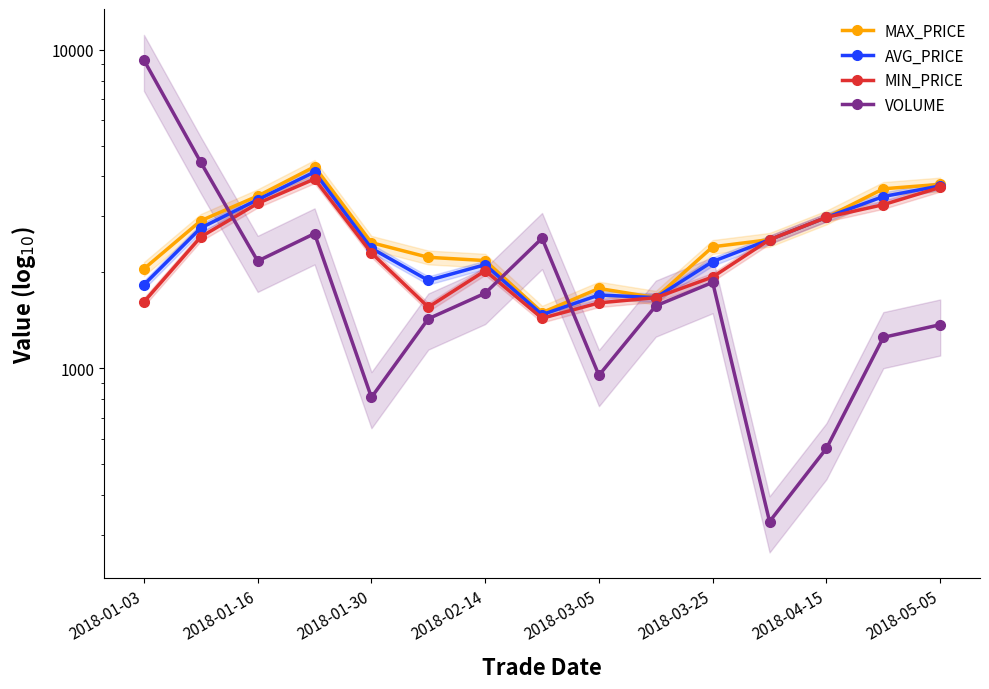

Rank the series at 9 from highest to lowest value.

MAX_PRICE, AVG_PRICE, MIN_PRICE, VOLUME